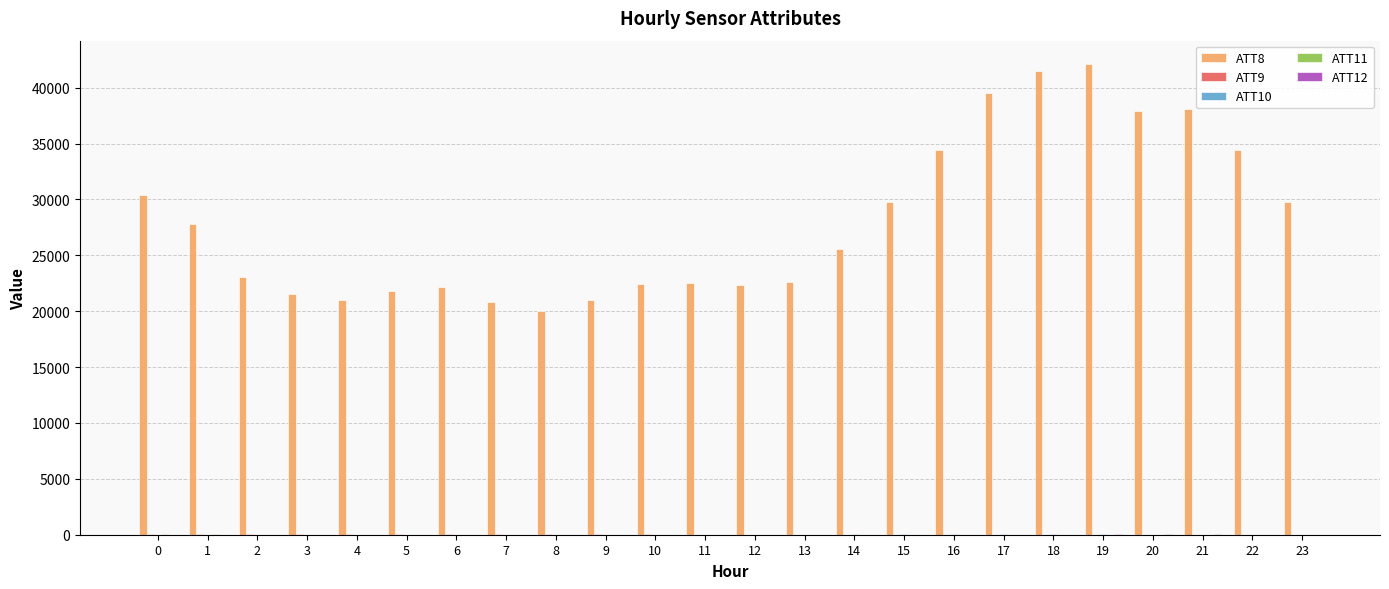

The value of ATT8 at 14 is 25600.0. True or false?

True